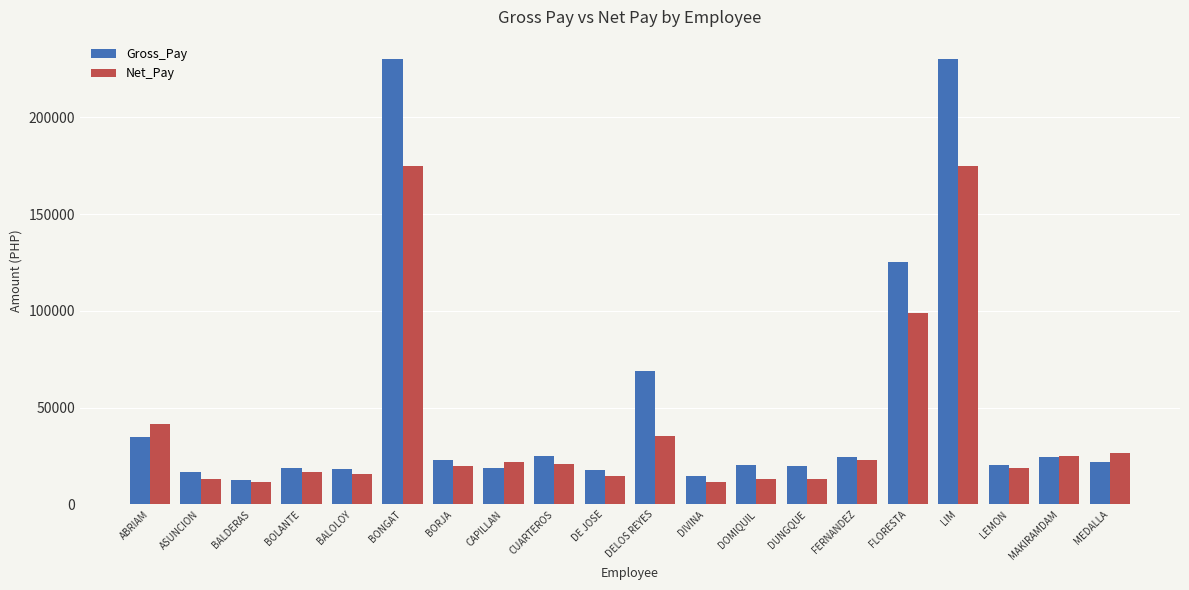

What is the difference between the Gross_Pay values at BONGAT and CAPILLAN?

211182.1